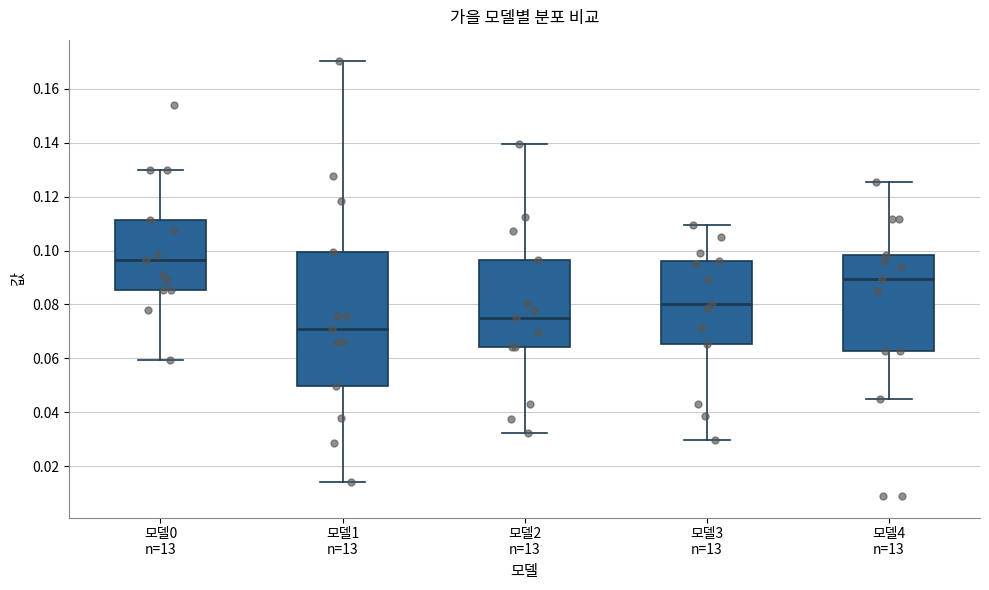

Reading left to right, transcribe this box plot: for each box, give where its median line is, the range the box spans, and where its two whiskers end, as read against the y-axis. The values are not printed on the chart, so give them approximately, as read against the axis.

모델0 n=13: median 0.096, box 0.086 to 0.112, whiskers 0.060 to 0.130
모델1 n=13: median 0.070, box 0.050 to 0.100, whiskers 0.014 to 0.170
모델2 n=13: median 0.076, box 0.064 to 0.096, whiskers 0.032 to 0.140
모델3 n=13: median 0.080, box 0.066 to 0.096, whiskers 0.030 to 0.110
모델4 n=13: median 0.090, box 0.062 to 0.098, whiskers 0.044 to 0.126